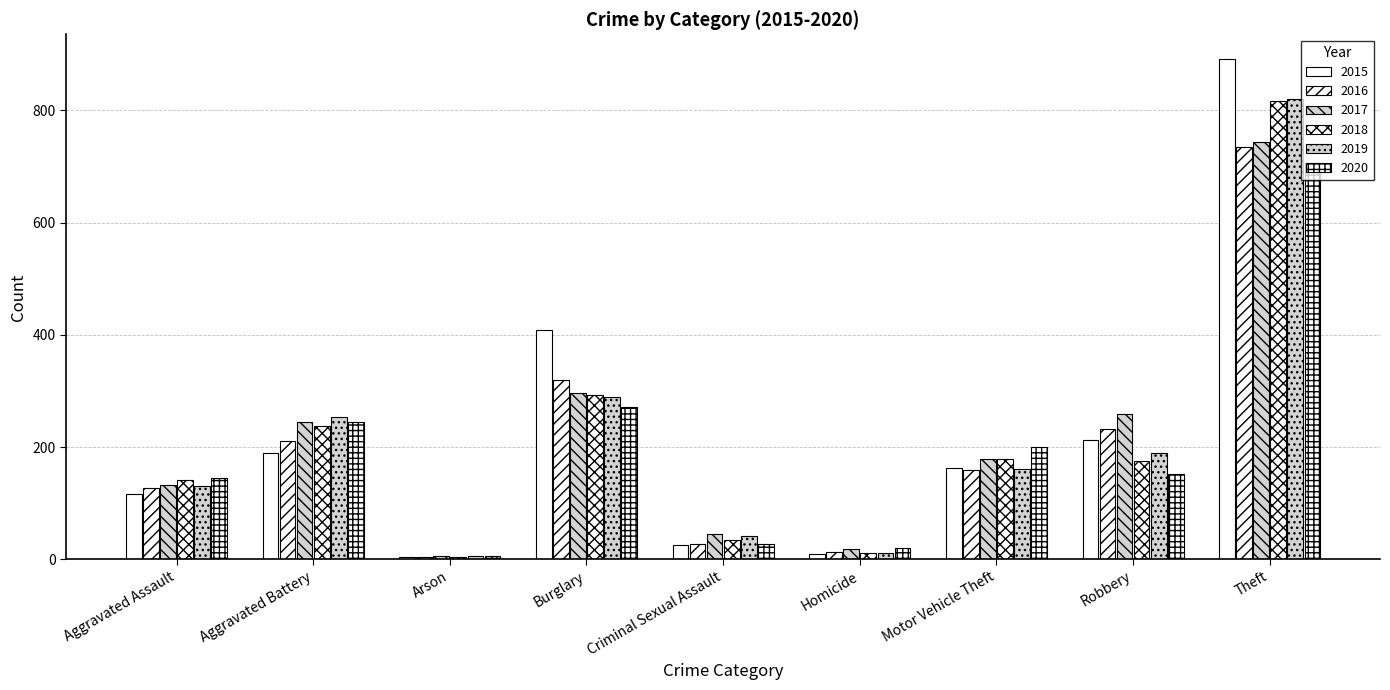

Reading left to right, list all the values displayed in this chart.

2015: Aggravated Assault=116	Aggravated Battery=190	Arson=5	Burglary=408	Criminal Sexual Assault=25	Homicide=10	Motor Vehicle Theft=163	Robbery=213	Theft=891
2016: Aggravated Assault=128	Aggravated Battery=211	Arson=4	Burglary=319	Criminal Sexual Assault=27	Homicide=13	Motor Vehicle Theft=160	Robbery=233	Theft=735
2017: Aggravated Assault=133	Aggravated Battery=244	Arson=6	Burglary=297	Criminal Sexual Assault=46	Homicide=18	Motor Vehicle Theft=179	Robbery=260	Theft=744
2018: Aggravated Assault=141	Aggravated Battery=237	Arson=4	Burglary=293	Criminal Sexual Assault=34	Homicide=11	Motor Vehicle Theft=179	Robbery=176	Theft=816
2019: Aggravated Assault=131	Aggravated Battery=253	Arson=7	Burglary=289	Criminal Sexual Assault=41	Homicide=12	Motor Vehicle Theft=161	Robbery=190	Theft=820
2020: Aggravated Assault=145	Aggravated Battery=245	Arson=6	Burglary=271	Criminal Sexual Assault=28	Homicide=21	Motor Vehicle Theft=200	Robbery=153	Theft=706